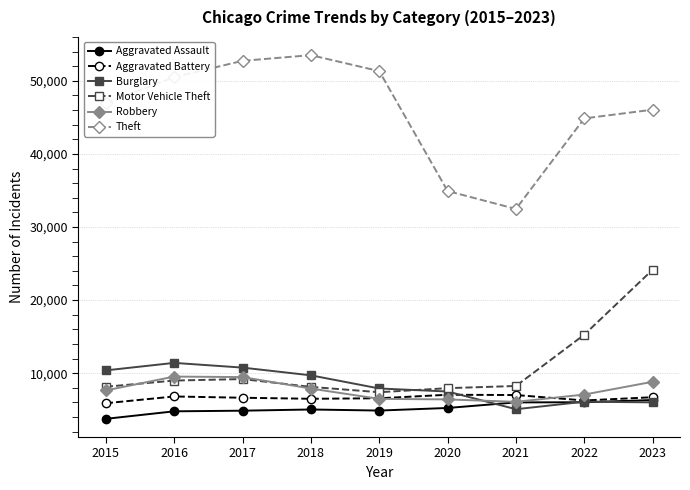

How many data points in Aggravated Battery are less than 6633?

4